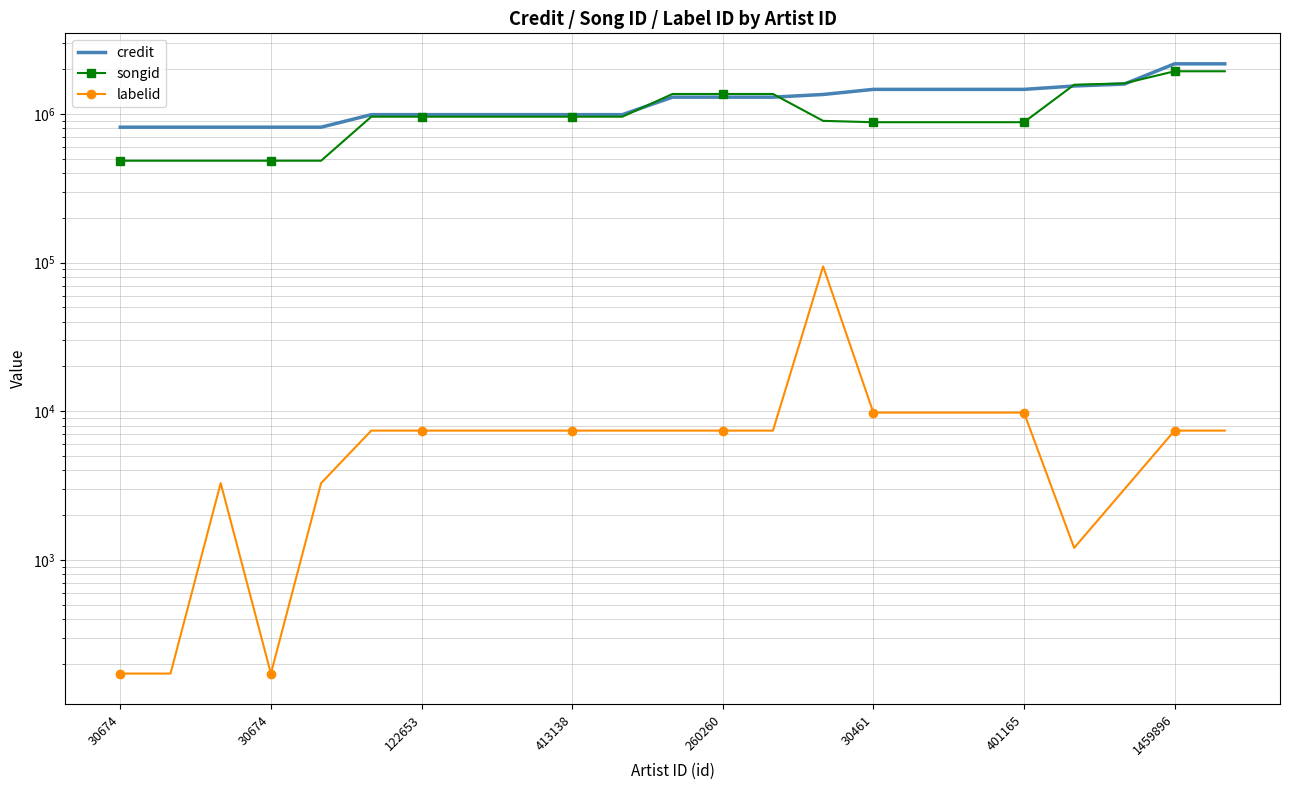

What is the average value of the credit series?

1240149